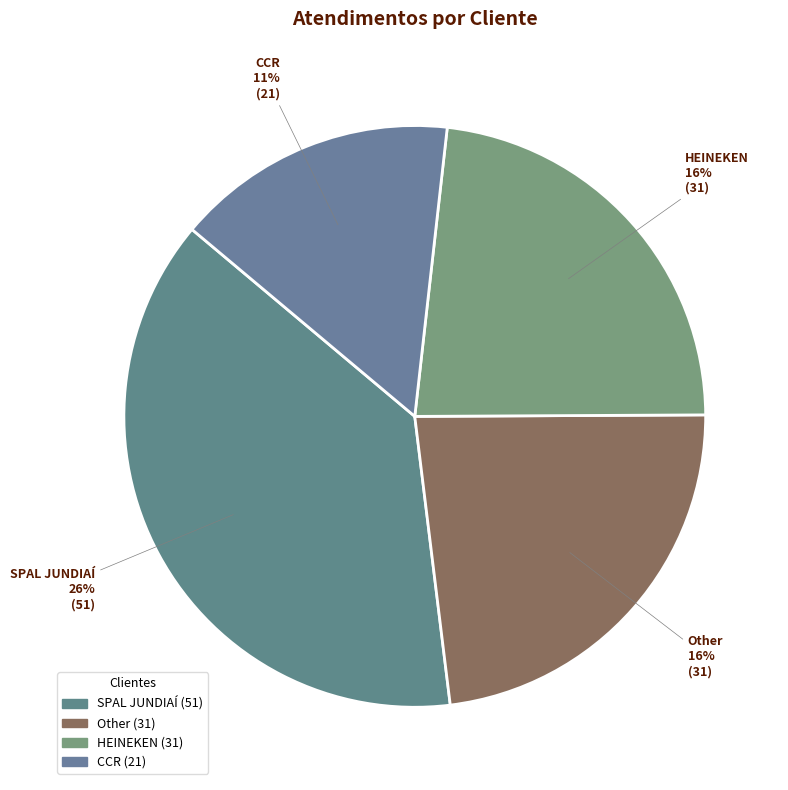

To the nearest percent, what percentage of the pie is HEINEKEN?

23%